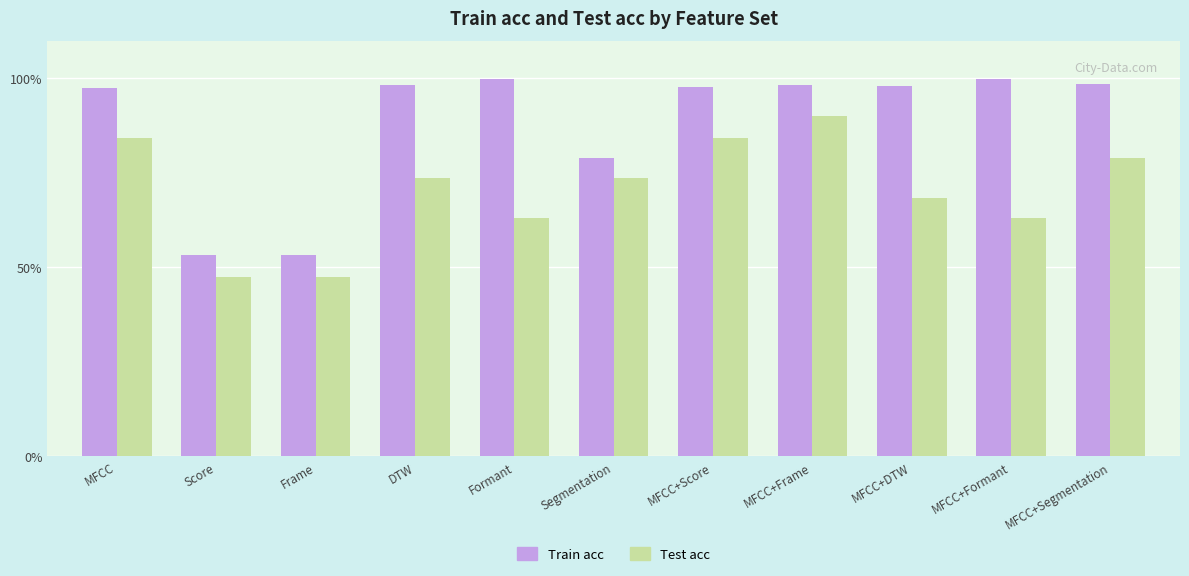

Is the value of Test acc at MFCC greater than the value of Train acc at MFCC+Segmentation?

No